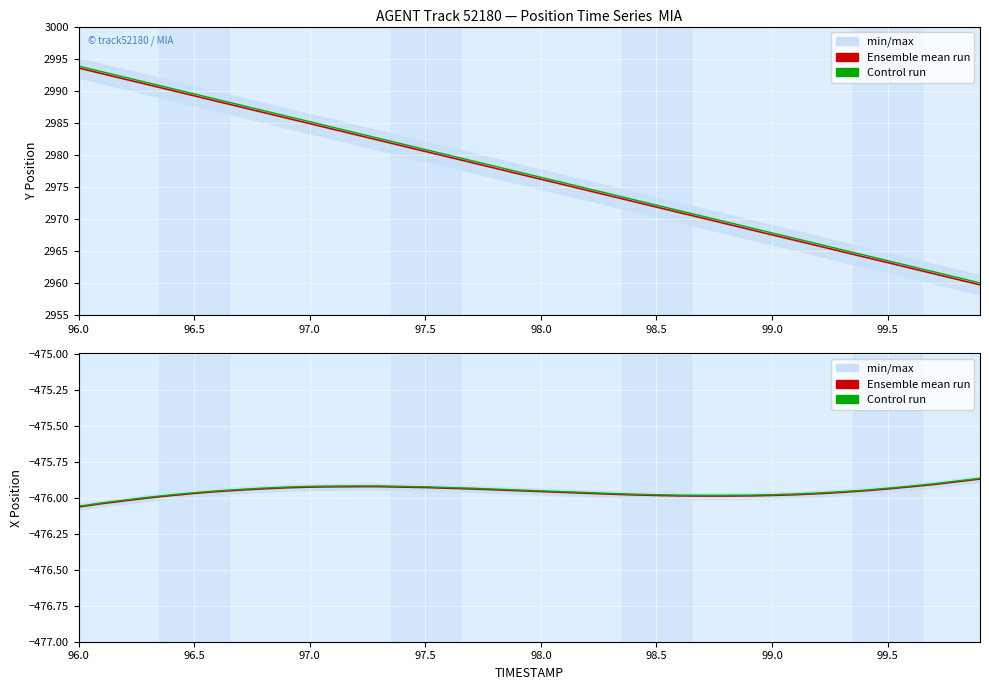

Count the number of data series in this chart.

2